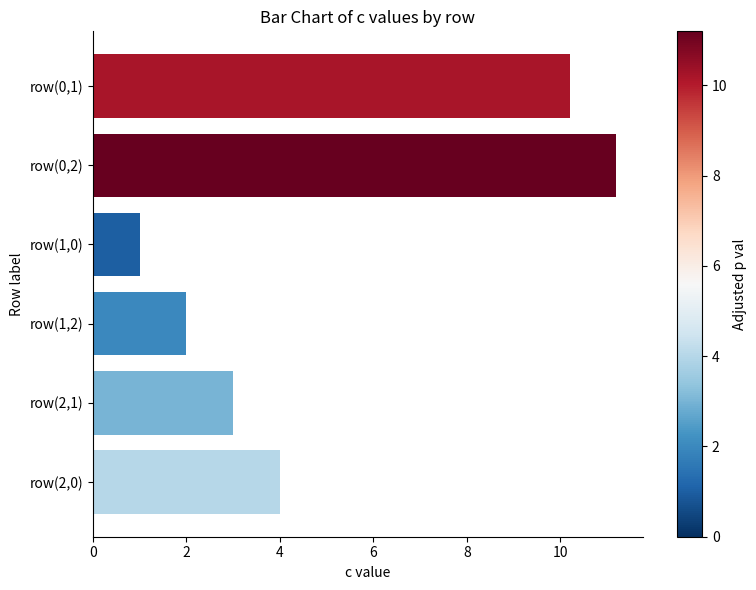

Which has a higher value, row(1,0) or row(0,2)?

row(0,2)